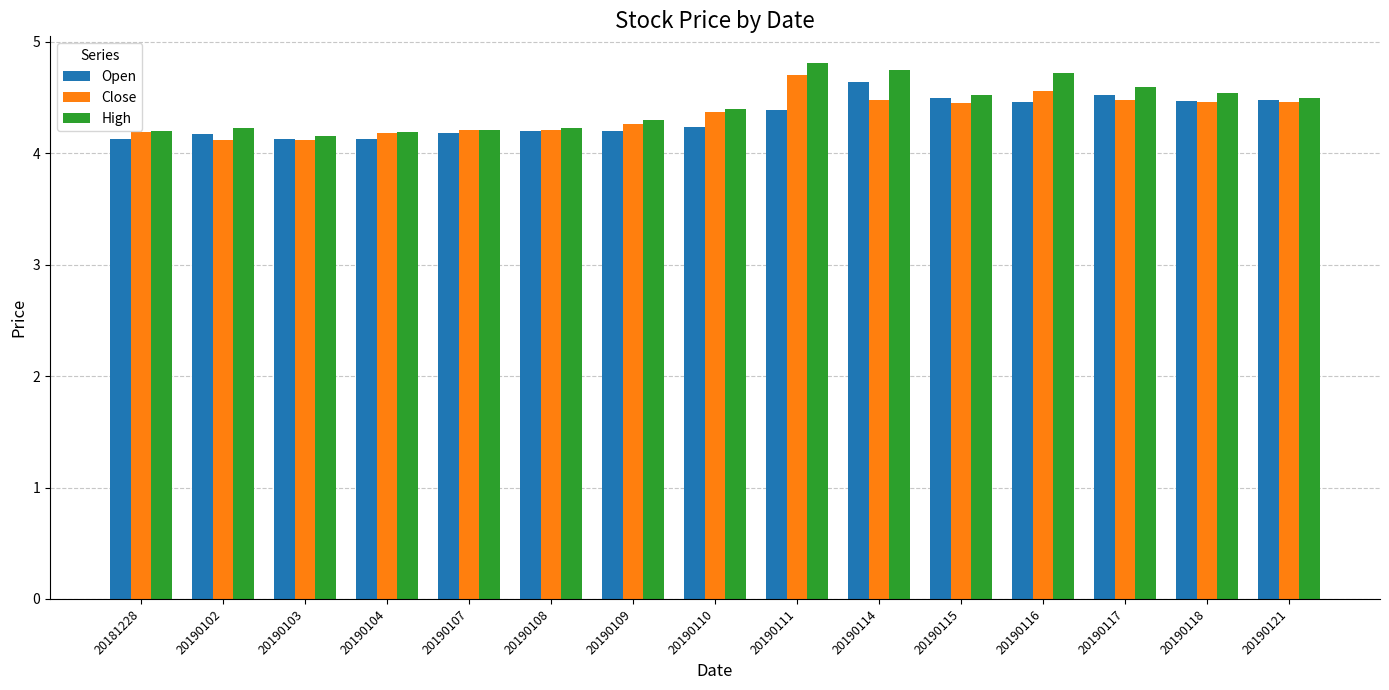

How many distinct data groups are displayed?

3